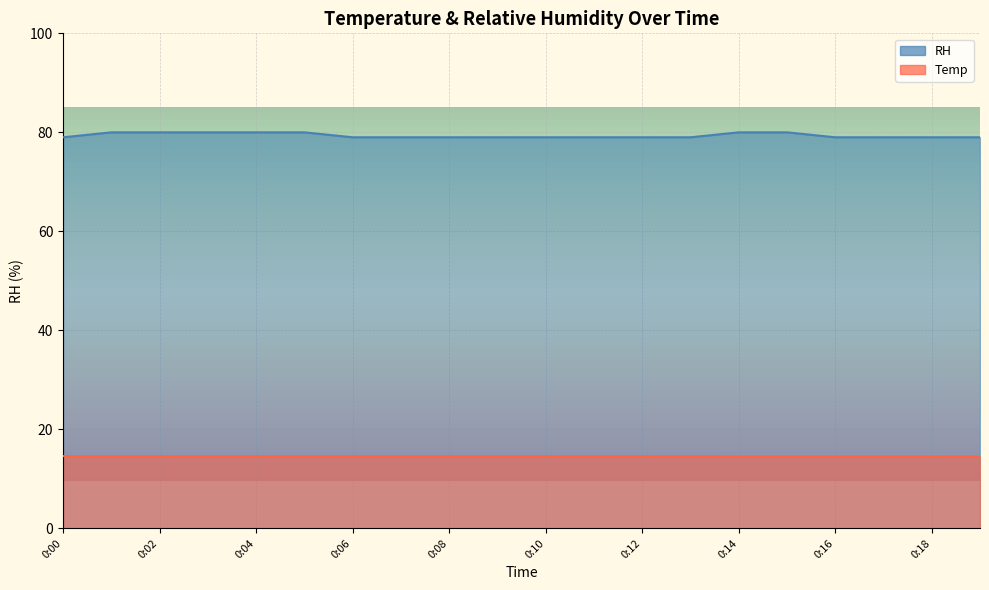

True or false: RH and Temp cross at least once.

False